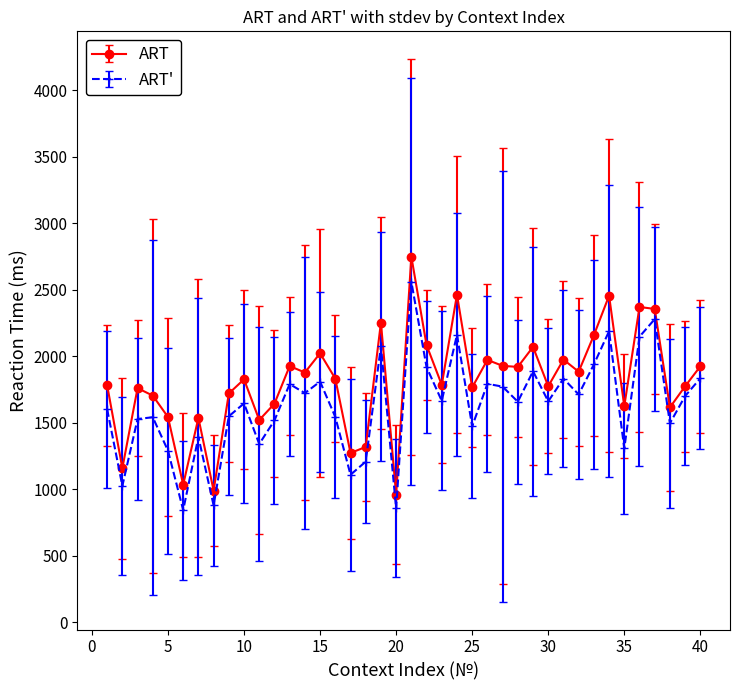

How many lines are shown in the chart?

2